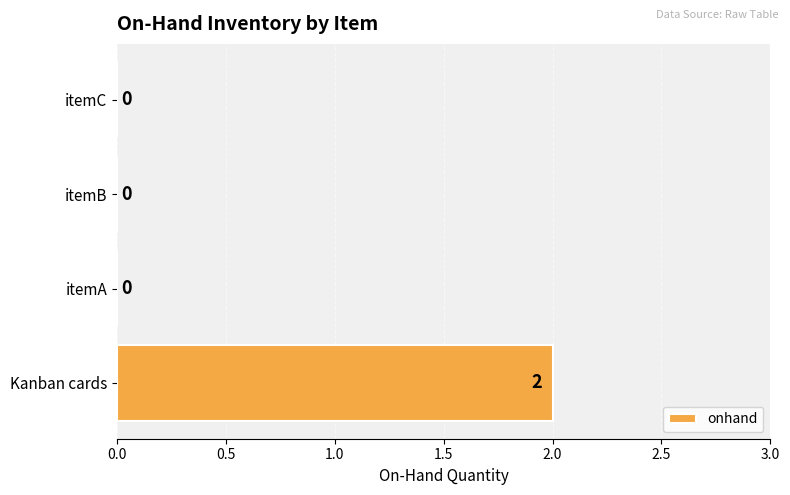

True or false: the data shows 0 at itemC.

True